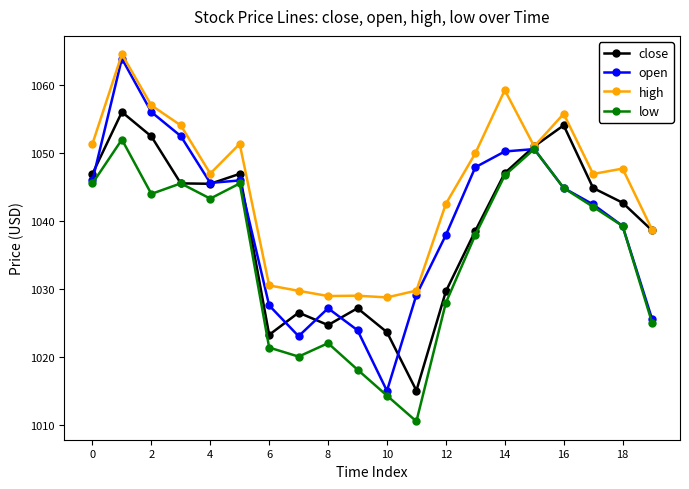

How many lines are shown in the chart?

4